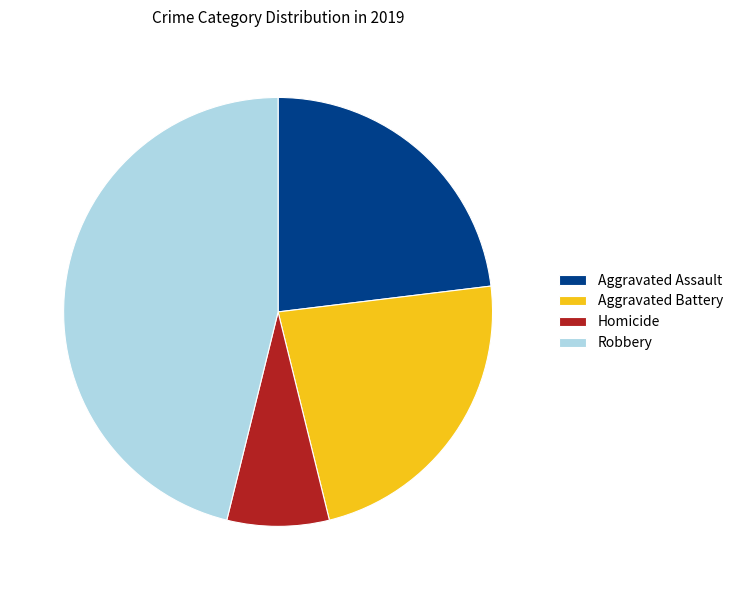

Do Aggravated Battery and Aggravated Assault together represent more than half of the pie?

No